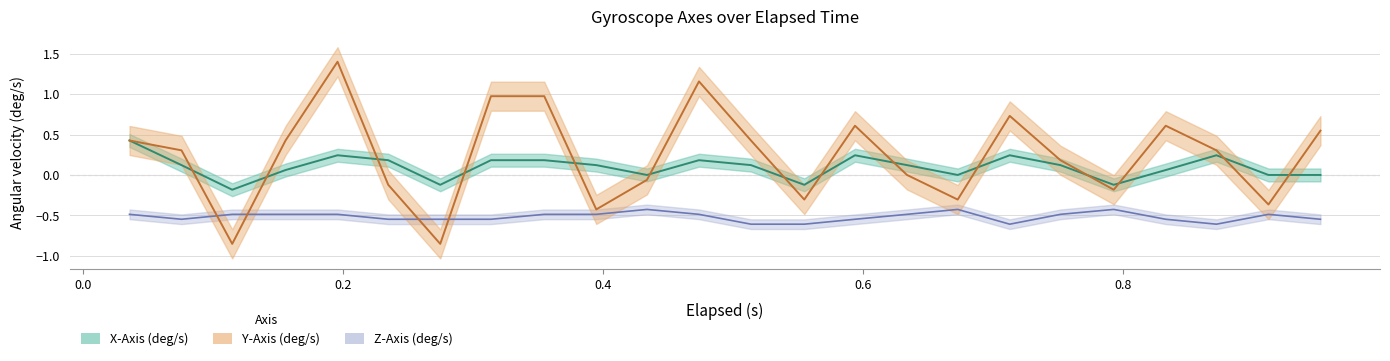

Where is the first local minimum for Z-Axis (deg/s)?

0.076